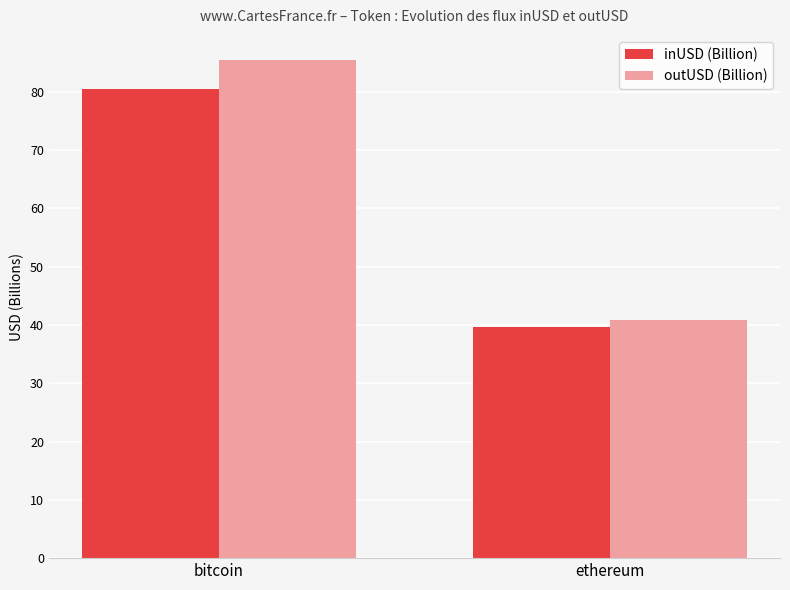

What is the value of the inUSD (Billion) bar at the 1st from the left?

80.4